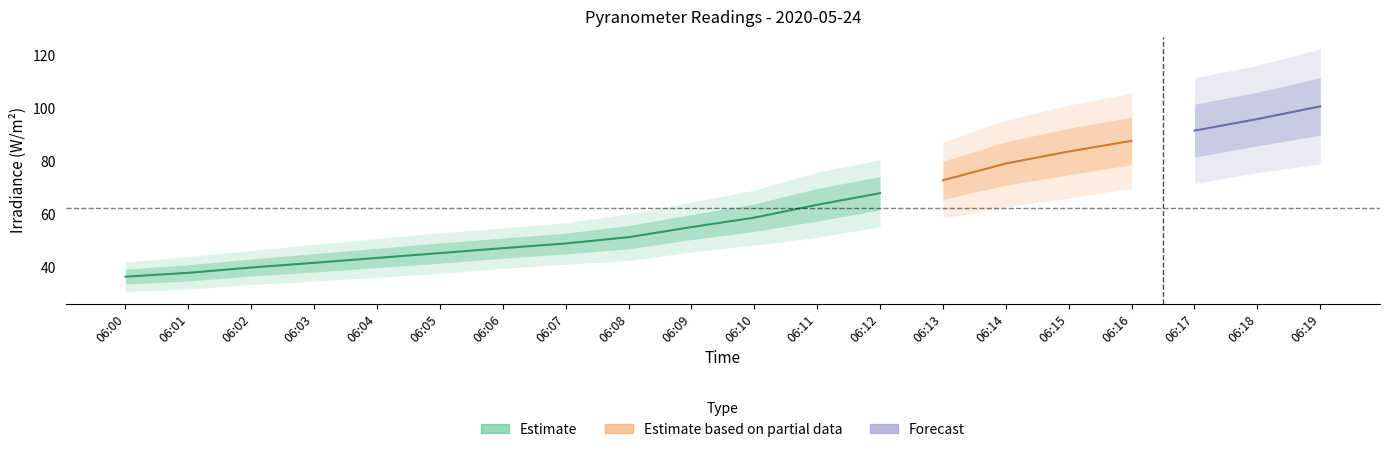

Reading left to right, transcribe all the data shown in this chart.

EP1_I02_AN00035: 06:00=35.1	06:01=36.8	06:02=39.0	06:03=41.1	06:04=43.1	06:05=45.3	06:06=46.5	06:07=48.2	06:08=51.0	06:09=54.1	06:10=58.4	06:11=64.6	06:12=68.1	06:13=74.1	06:14=80.6	06:15=85.5	06:16=90.3	06:17=94.3	06:18=98.8	06:19=103.9
EP1_I03_AN00035: 06:00=37.2	06:01=38.3	06:02=40.3	06:03=42.1	06:04=44.2	06:05=46.1	06:06=47.4	06:07=48.5	06:08=51.5	06:09=55.8	06:10=59.2	06:11=64.8	06:12=69.2	06:13=75.3	06:14=81.3	06:15=87.6	06:16=91.1	06:17=94.4	06:18=98.7	06:19=103.0
EP1_I06_AN00035: 06:00=35.1	06:01=36.7	06:02=38.0	06:03=39.2	06:04=40.7	06:05=42.0	06:06=44.2	06:07=45.5	06:08=47.5	06:09=50.7	06:10=53.4	06:11=56.3	06:12=60.6	06:13=64.1	06:14=68.8	06:15=72.0	06:16=75.5	06:17=77.6	06:18=82.0	06:19=85.4
EP1_I09_AN00035: 06:00=35.3	06:01=36.4	06:02=38.5	06:03=40.8	06:04=41.8	06:05=44.0	06:06=46.2	06:07=48.5	06:08=49.5	06:09=54.1	06:10=57.4	06:11=62.2	06:12=66.8	06:13=71.5	06:14=78.5	06:15=83.3	06:16=86.9	06:17=91.7	06:18=95.3	06:19=100.2
EP1_I10_AN00035: 06:00=42.3	06:01=44.4	06:02=46.7	06:03=48.9	06:04=51.1	06:05=53.2	06:06=55.2	06:07=57.3	06:08=60.7	06:09=65.0	06:10=69.4	06:11=75.5	06:12=80.3	06:13=86.3	06:14=94.3	06:15=98.9	06:16=103.4	06:17=109.0	06:18=114.0	06:19=120.2
EP1_I12_AN00035: 06:00=33.7	06:01=34.8	06:02=36.9	06:03=38.0	06:04=40.2	06:05=41.6	06:06=43.8	06:07=45.9	06:08=48.0	06:09=51.4	06:10=54.5	06:11=58.2	06:12=62.7	06:13=66.0	06:14=71.6	06:15=74.9	06:16=79.3	06:17=82.5	06:18=87.0	06:19=91.9